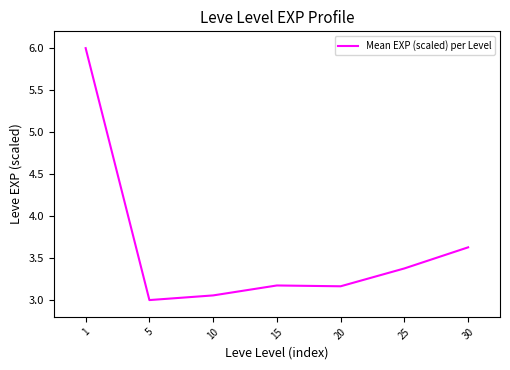

What is the difference between the second highest and second lowest values?

0.6